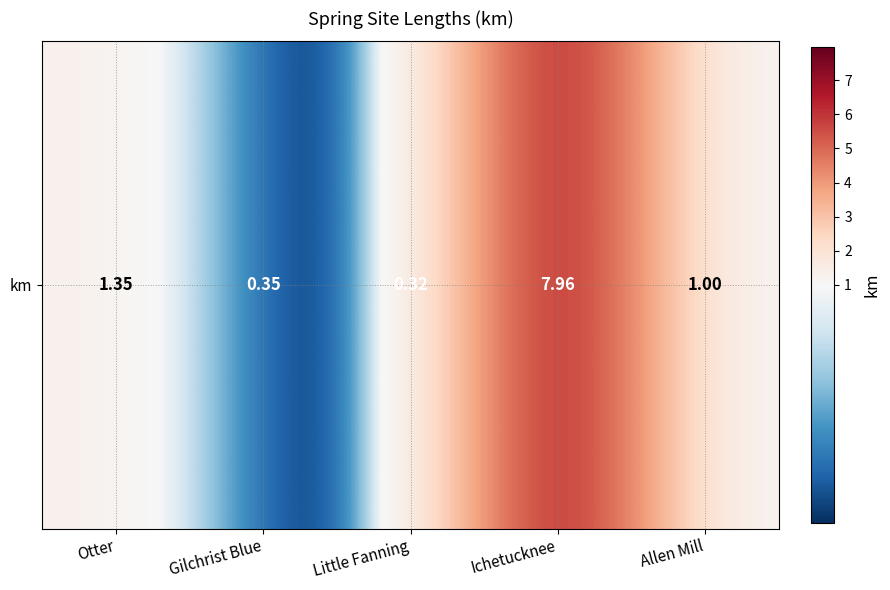

Which label corresponds to the largest value in the chart?

Ichetucknee